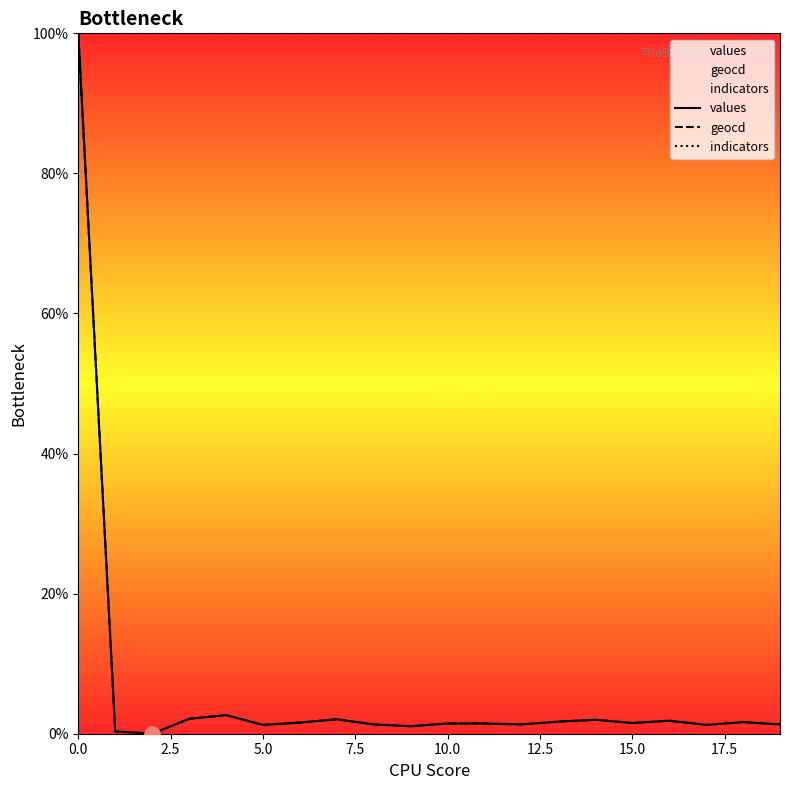

Which series reaches the minimum Y coordinate?

values